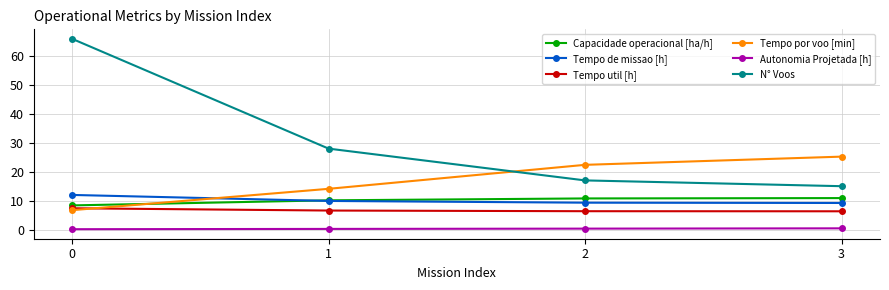

True or false: Autonomia Projetada [h] and Tempo de missao [h] cross at least once.

False